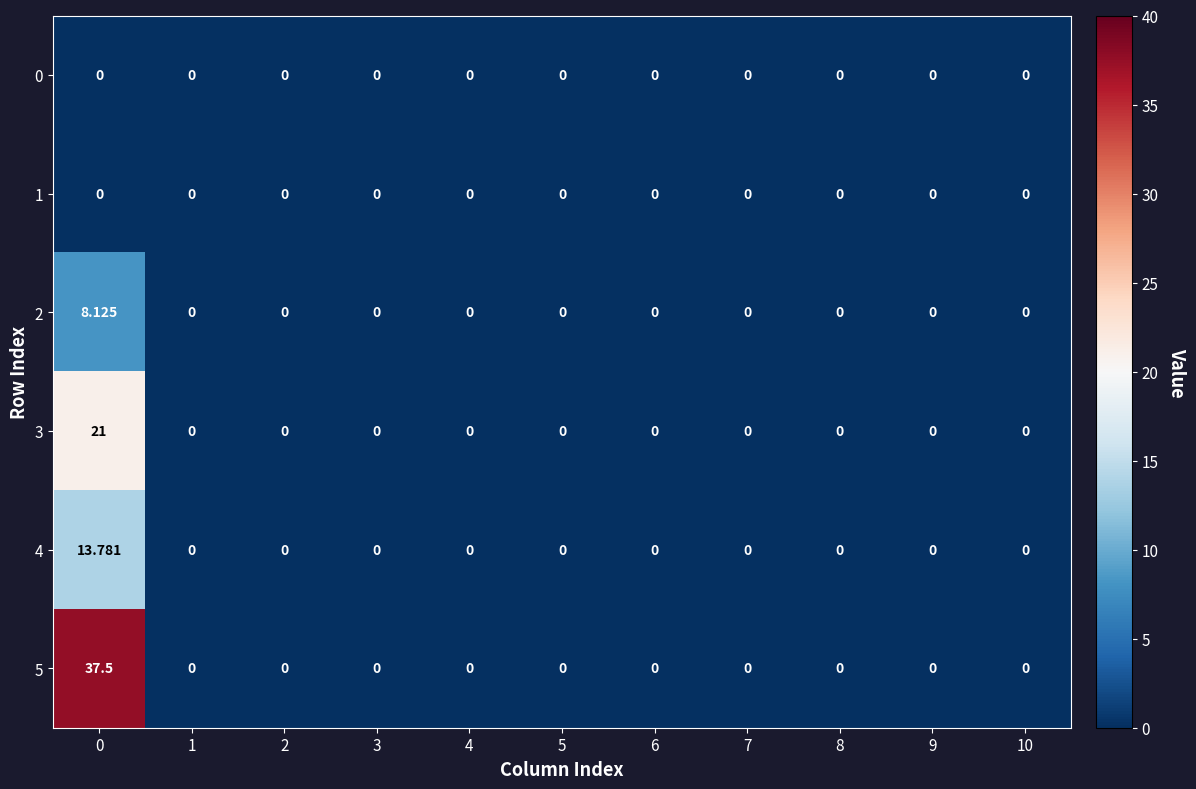

How many series are shown in this chart?

6